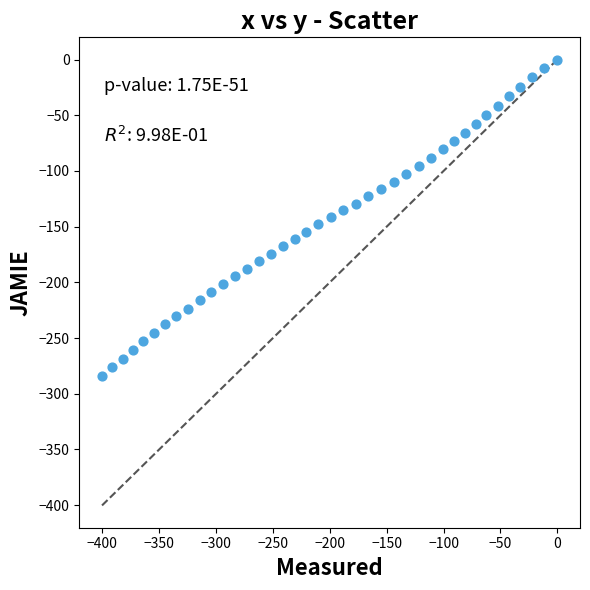

What is the range of Y values (max minus min)?

284.2